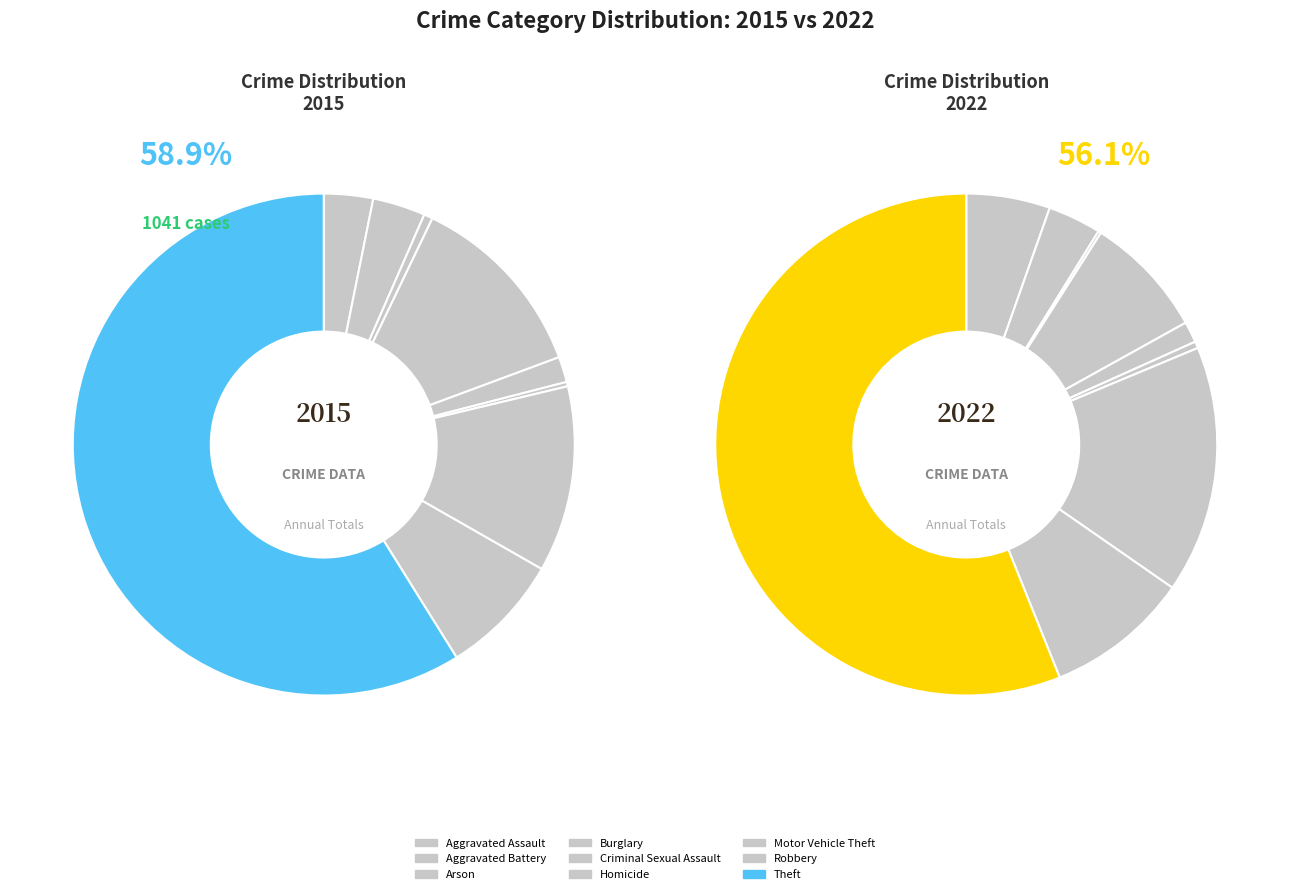

True or false: Motor Vehicle Theft accounts for 16% of the total.

True